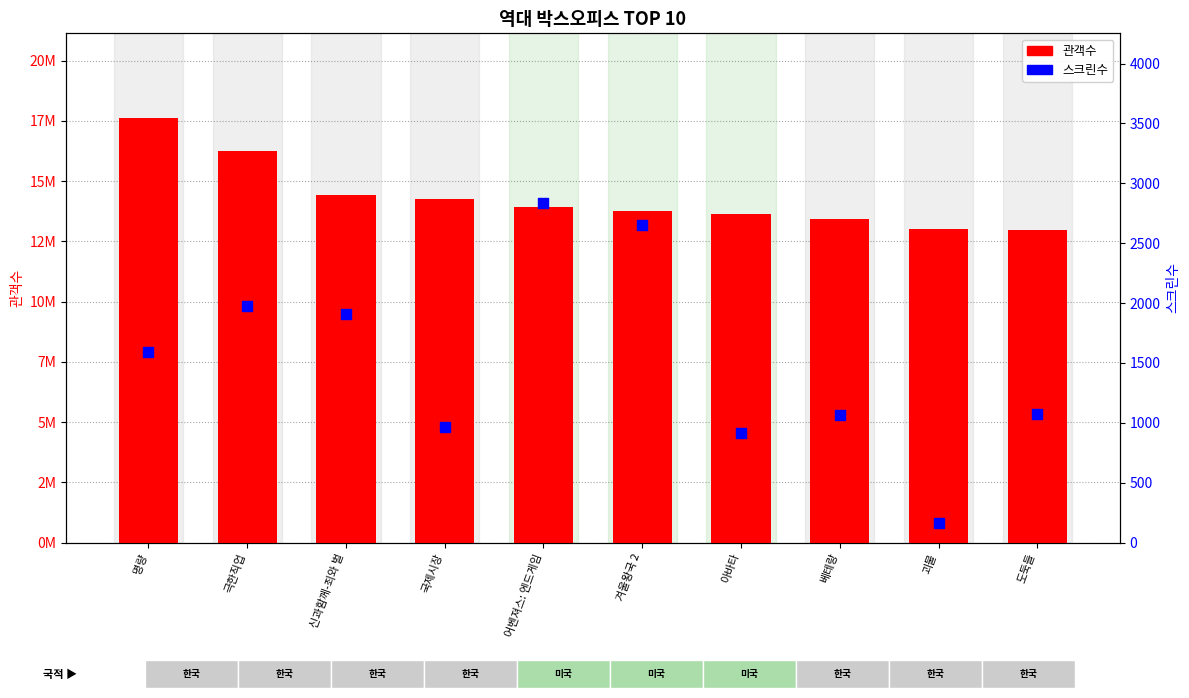

What are all the series names shown in the legend?

관객수, 스크린수